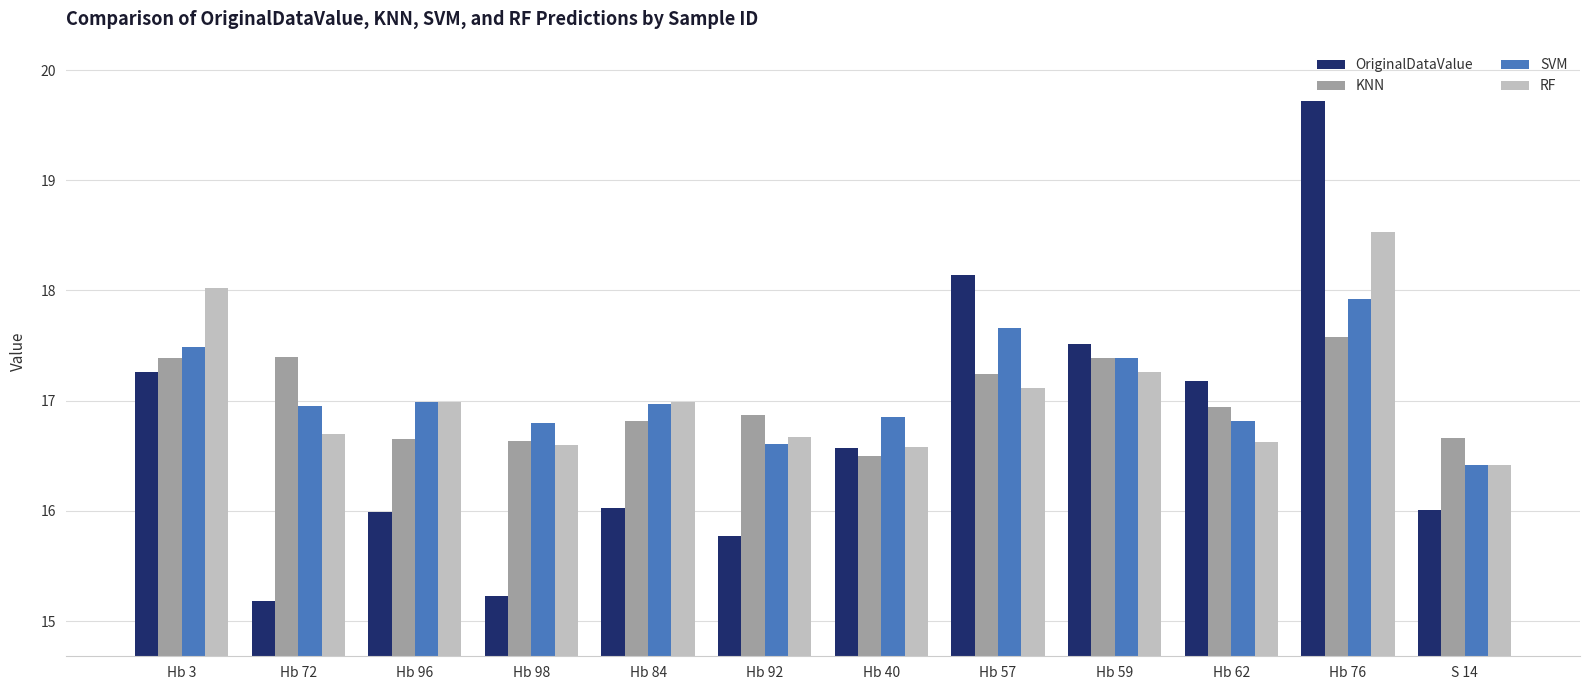

What is the difference between the highest and lowest values at S 14?

0.6